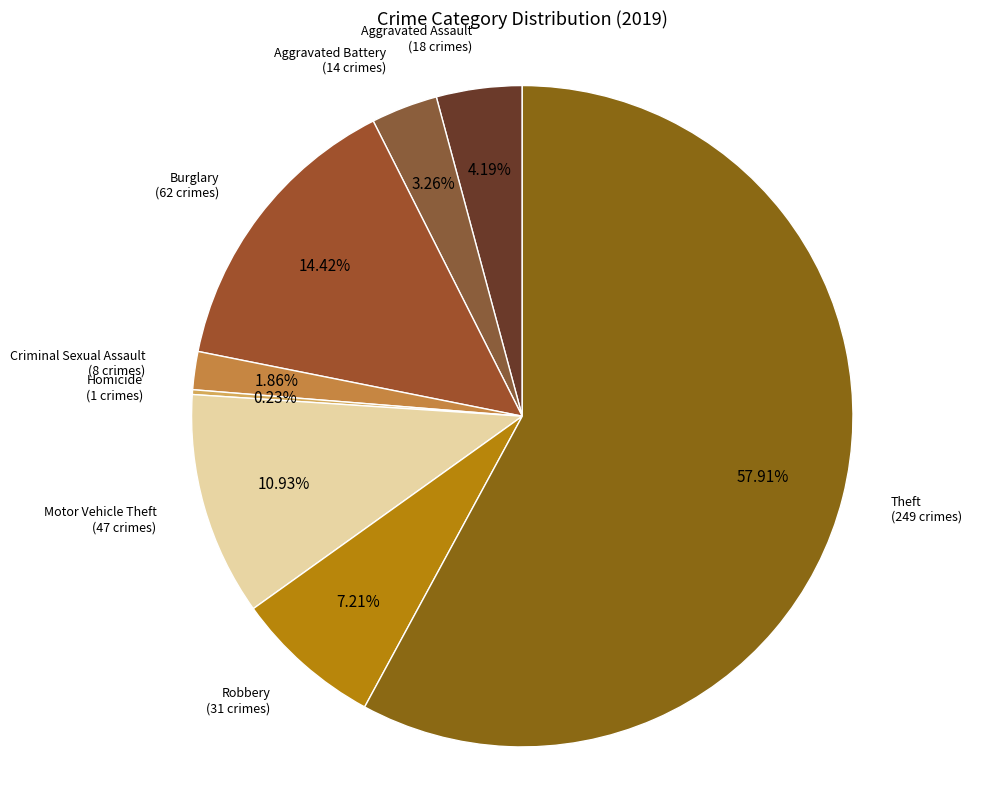

Which slice is the largest?

Theft